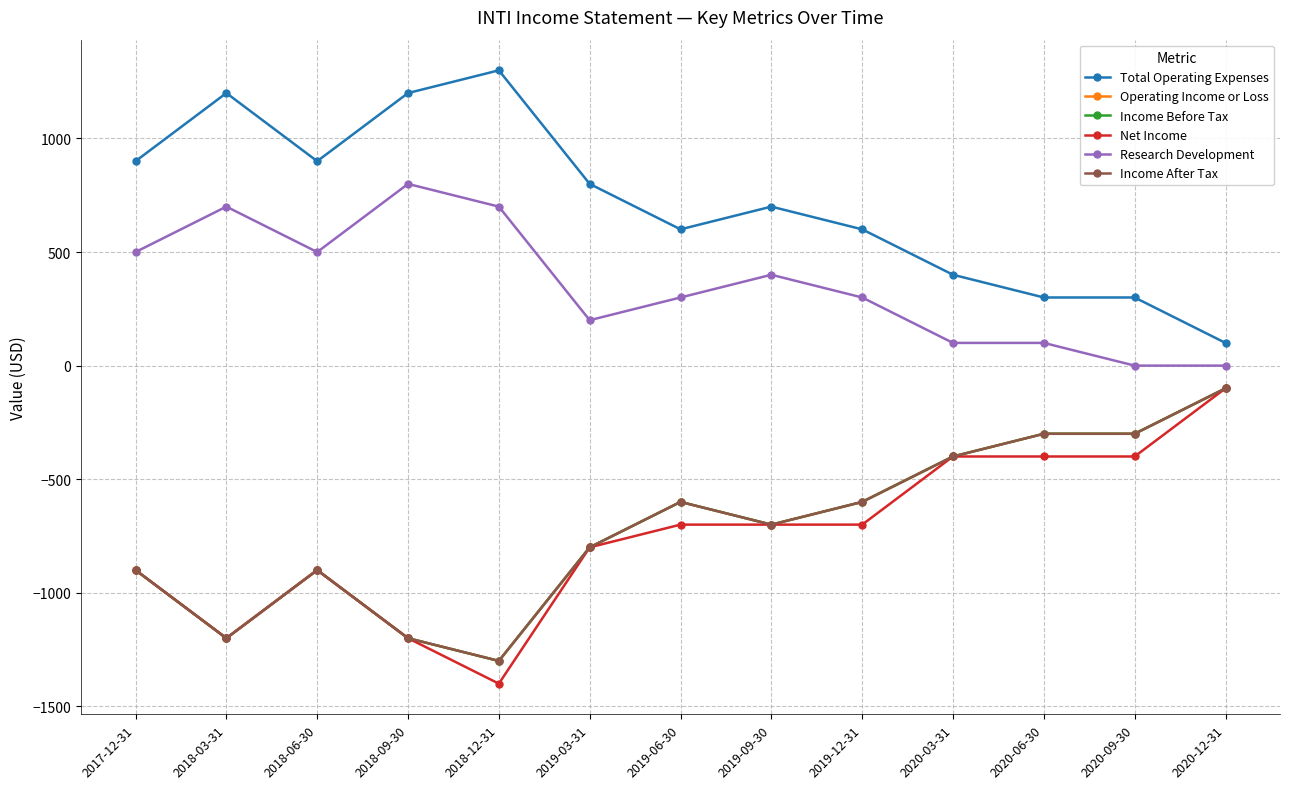

True or false: Total Operating Expenses has more than 1 points higher than both neighbors.

True